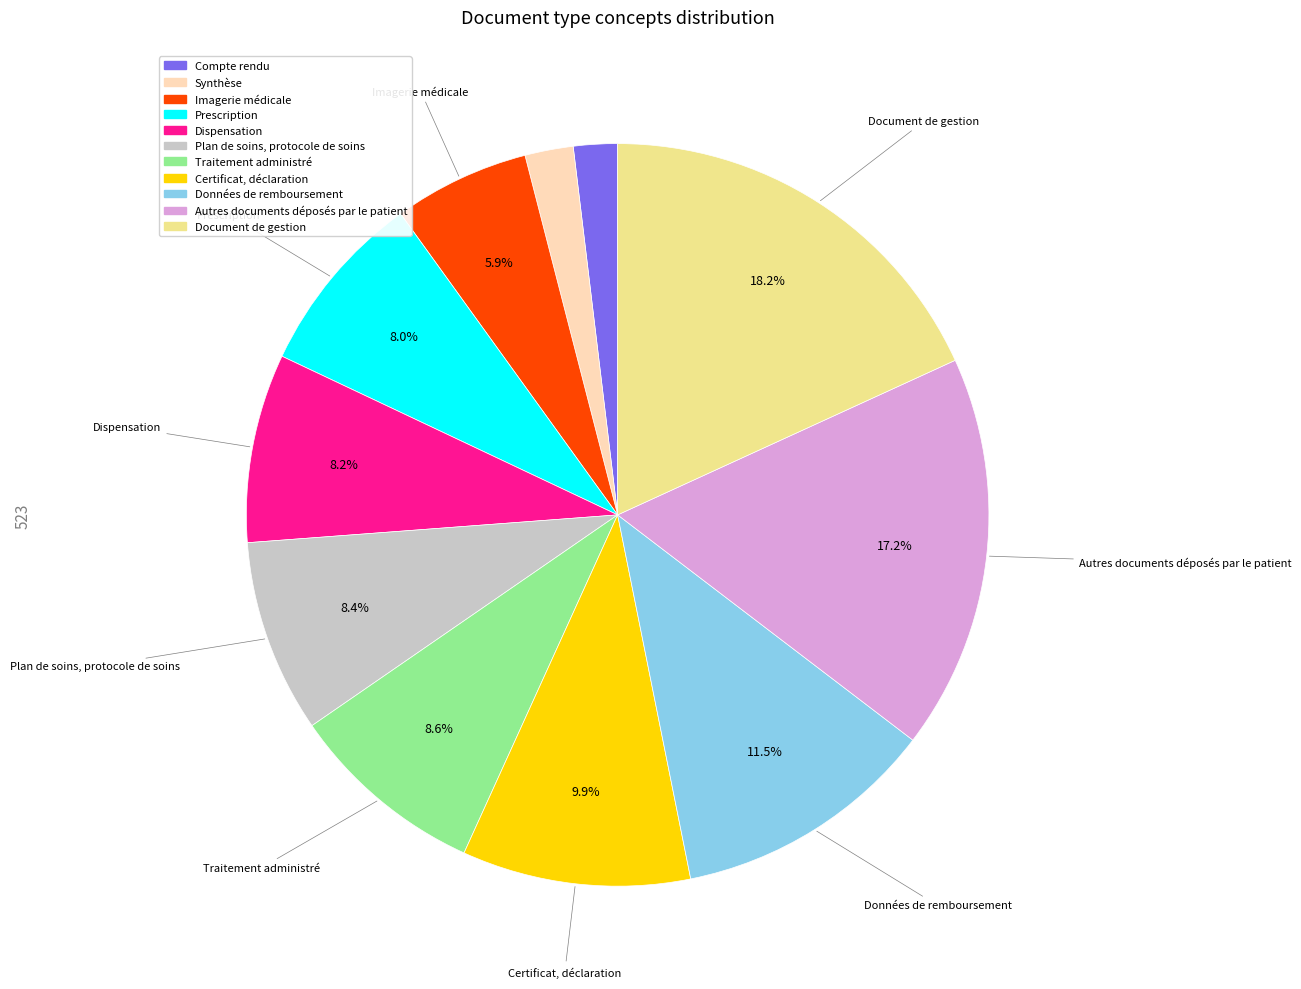

What percentage is the Autres documents déposés par le patient slice, to the nearest percent?

17%